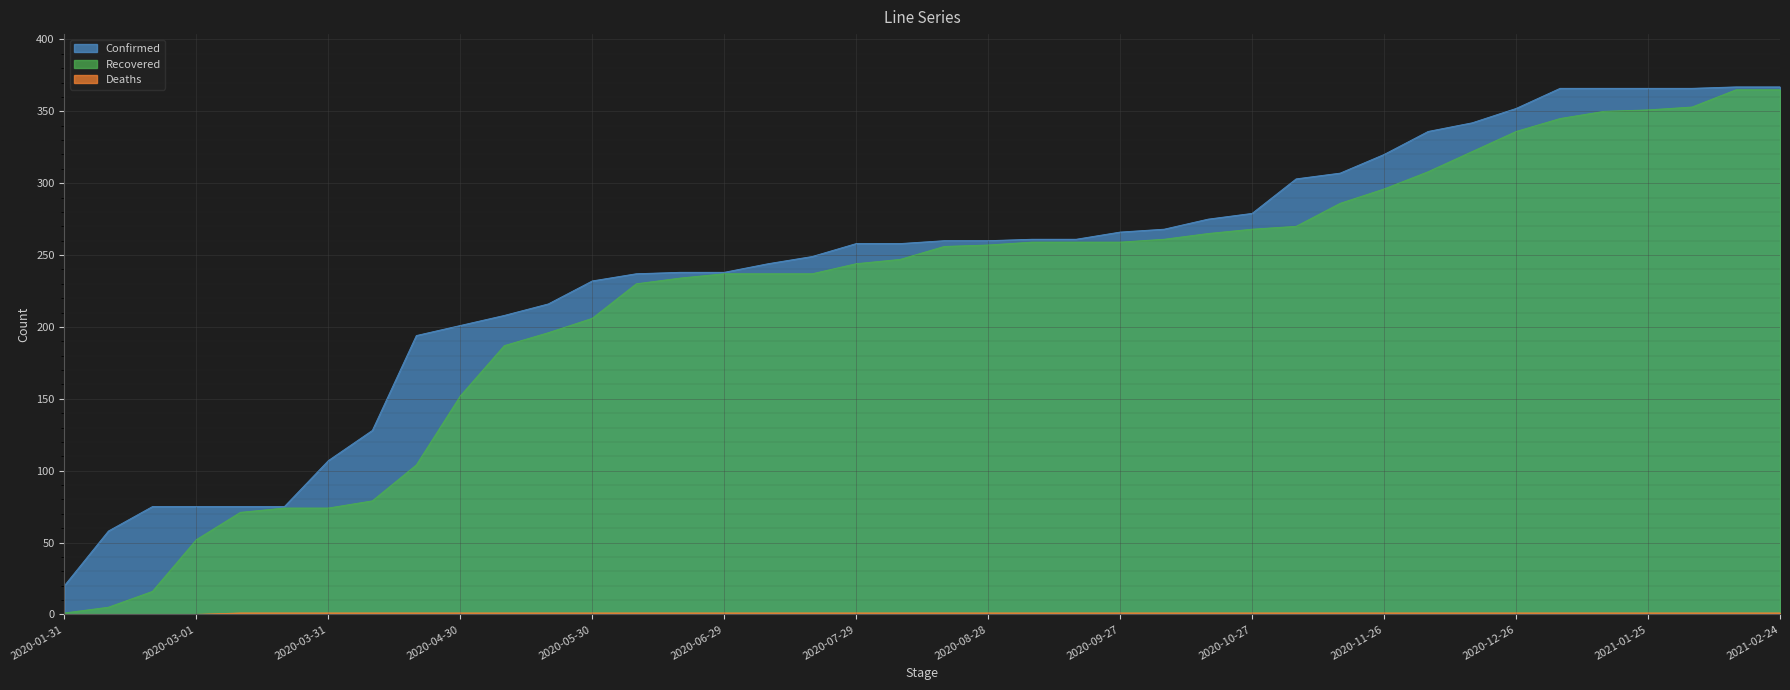

The Confirmed series shows 313 at 2020-05-20. True or false?

False